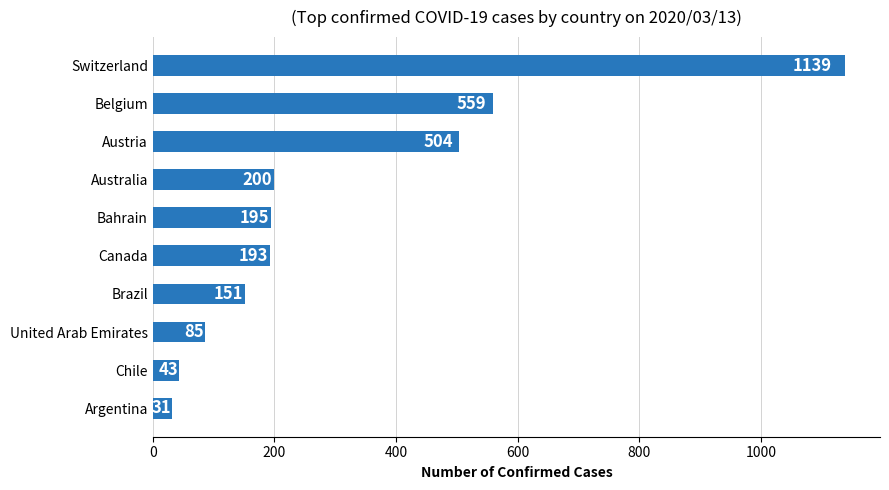

What is the difference between the second highest and minimum values?

528